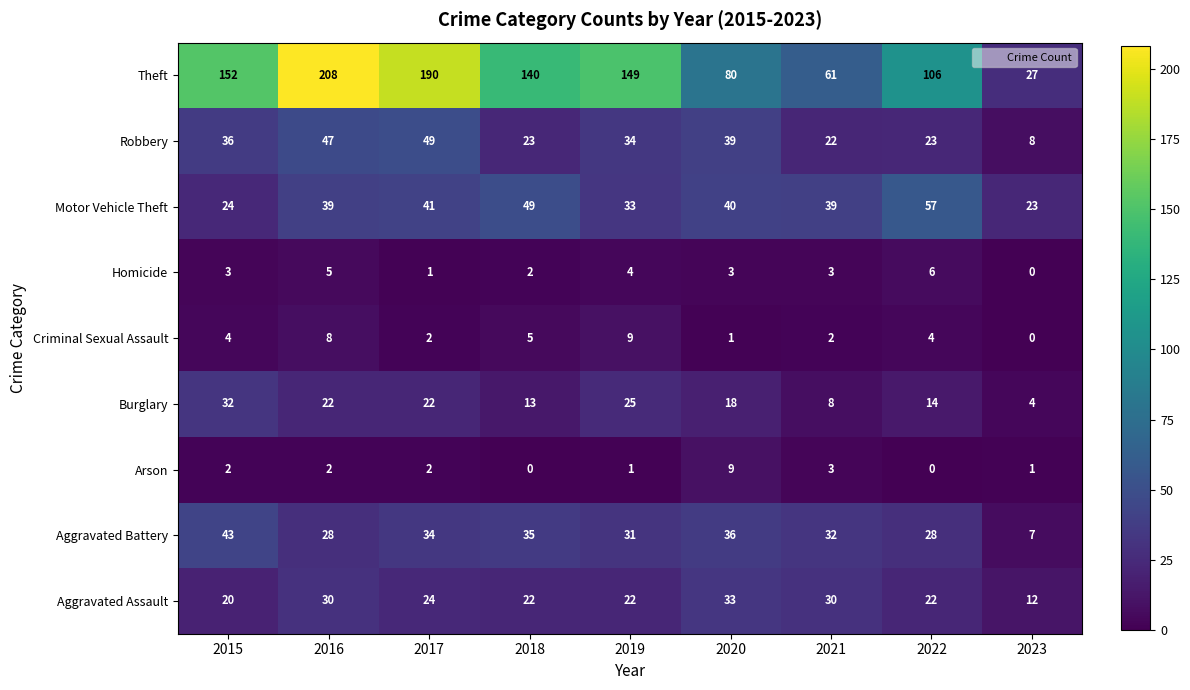

At which category does the chart reach its peak across all series?

2016